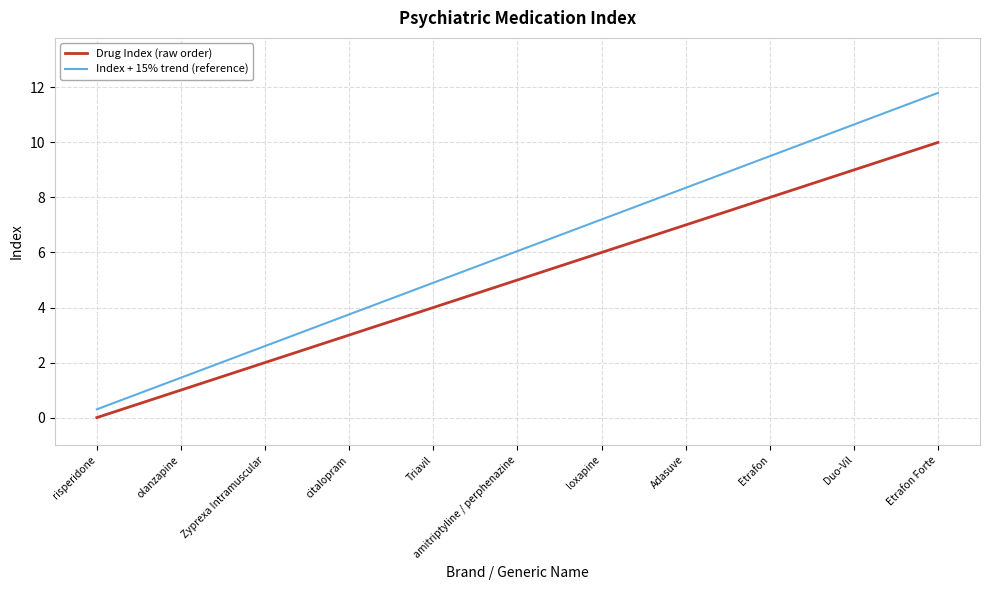

What position from the right is olanzapine?

10